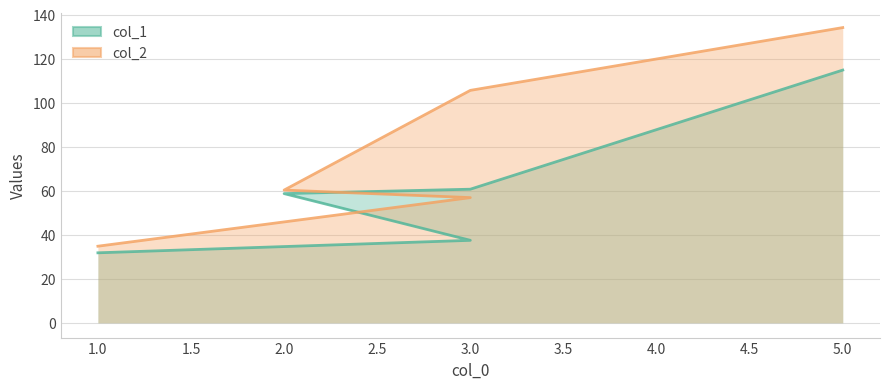

Count the number of categories in the chart.

5